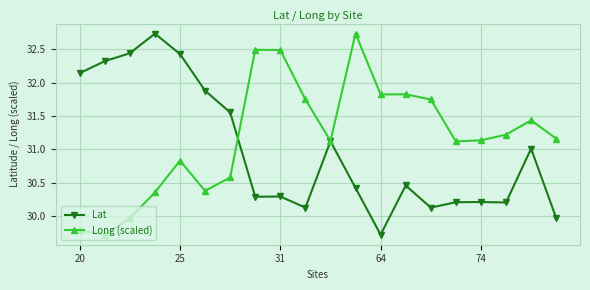

What is the maximum value for Long (scaled)?

32.7